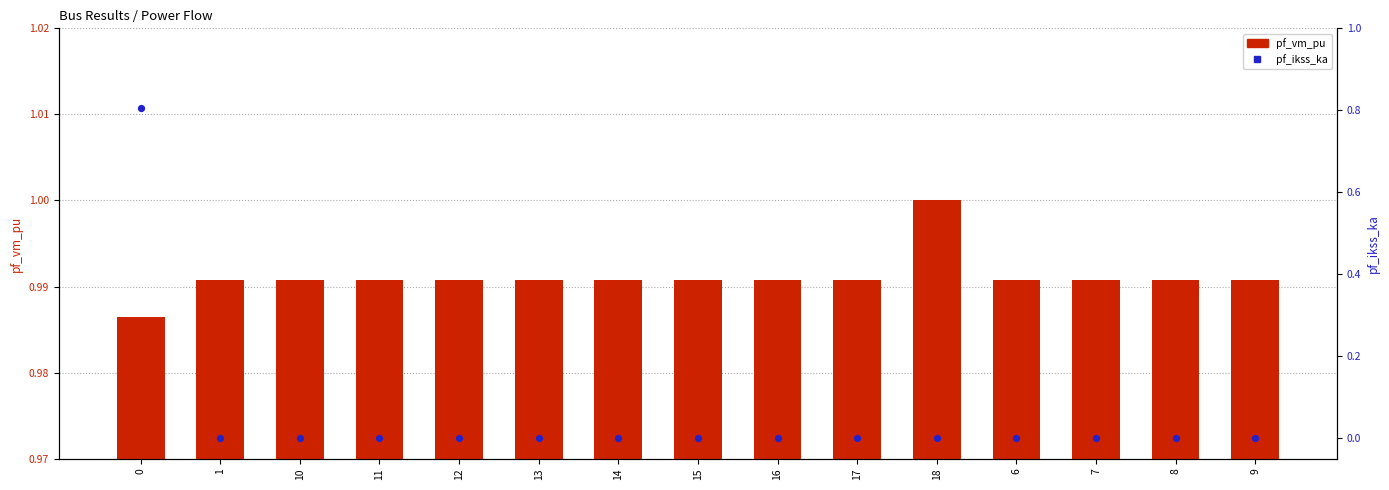

Which series reaches the maximum Y coordinate?

pf_vm_pu